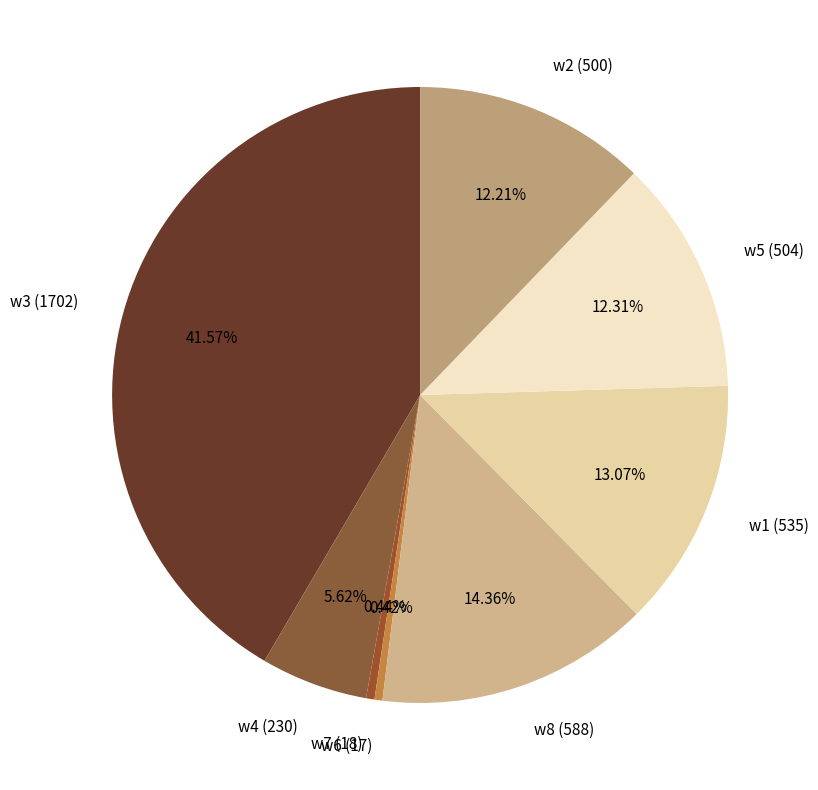

Is w3 (1702) the majority of the pie?

No